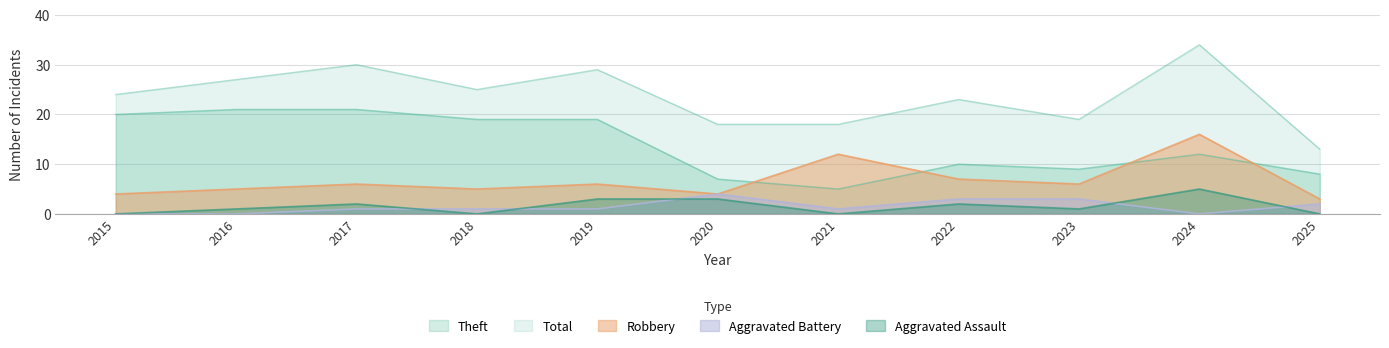

Where is Theft nearest to the value 13?

2024